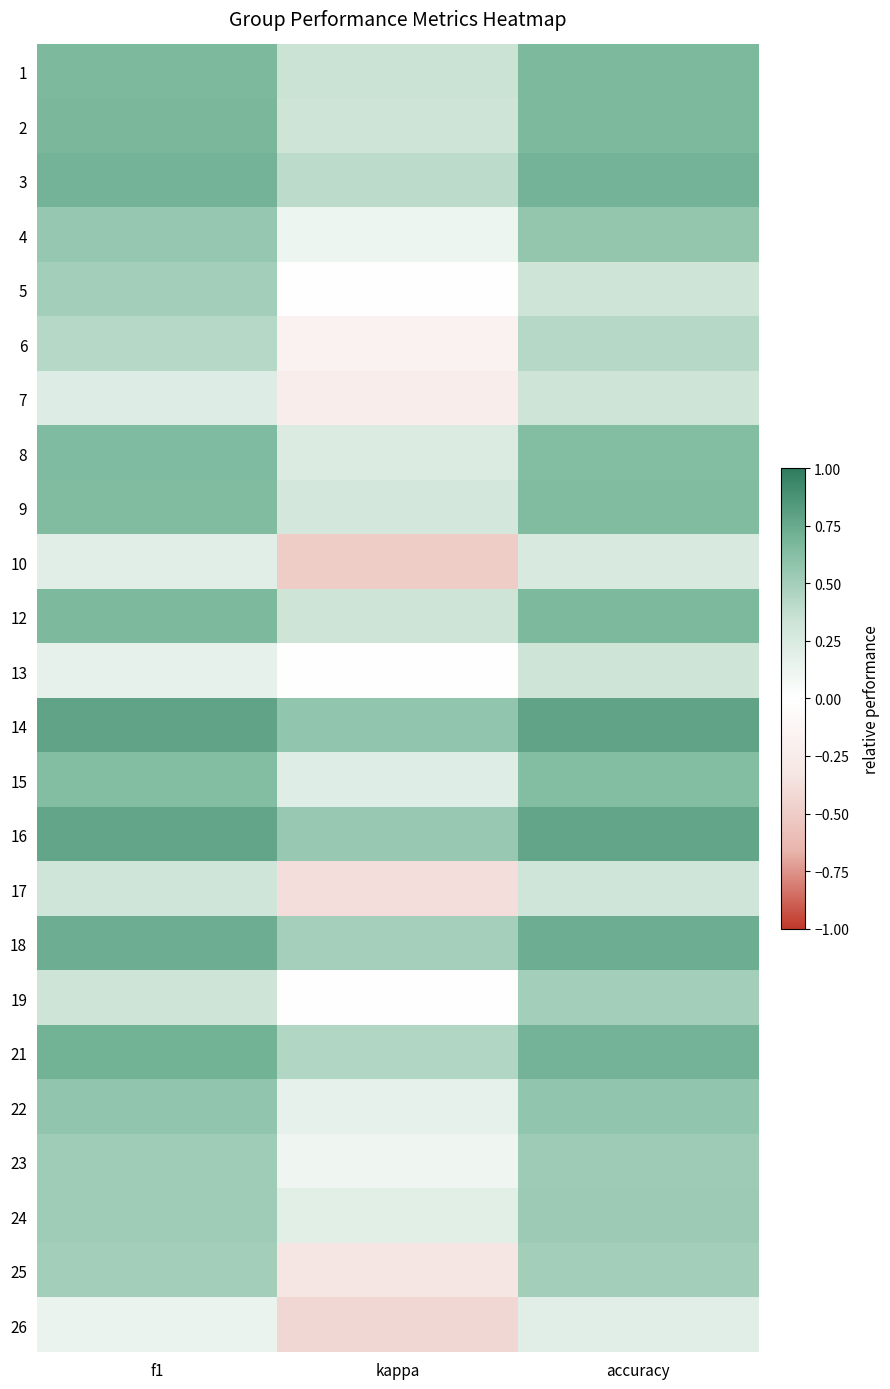

Reading left to right, list all the values displayed in this chart.

1: f1=0.7	kappa=0.3	accuracy=0.7
2: f1=0.7	kappa=0.3	accuracy=0.7
3: f1=0.7	kappa=0.4	accuracy=0.7
4: f1=0.6	kappa=0.1	accuracy=0.6
5: f1=0.5	kappa=0.0	accuracy=0.3
6: f1=0.4	kappa=-0.2	accuracy=0.4
7: f1=0.2	kappa=-0.2	accuracy=0.3
8: f1=0.7	kappa=0.2	accuracy=0.6
9: f1=0.6	kappa=0.3	accuracy=0.6
10: f1=0.2	kappa=-0.5	accuracy=0.2
12: f1=0.7	kappa=0.3	accuracy=0.7
13: f1=0.2	kappa=0.0	accuracy=0.3
14: f1=0.8	kappa=0.6	accuracy=0.8
15: f1=0.6	kappa=0.2	accuracy=0.6
16: f1=0.8	kappa=0.6	accuracy=0.8
17: f1=0.3	kappa=-0.4	accuracy=0.3
18: f1=0.7	kappa=0.5	accuracy=0.7
19: f1=0.3	kappa=0.0	accuracy=0.5
21: f1=0.7	kappa=0.4	accuracy=0.7
22: f1=0.6	kappa=0.2	accuracy=0.6
23: f1=0.5	kappa=0.1	accuracy=0.5
24: f1=0.5	kappa=0.2	accuracy=0.5
25: f1=0.5	kappa=-0.3	accuracy=0.5
26: f1=0.1	kappa=-0.4	accuracy=0.2